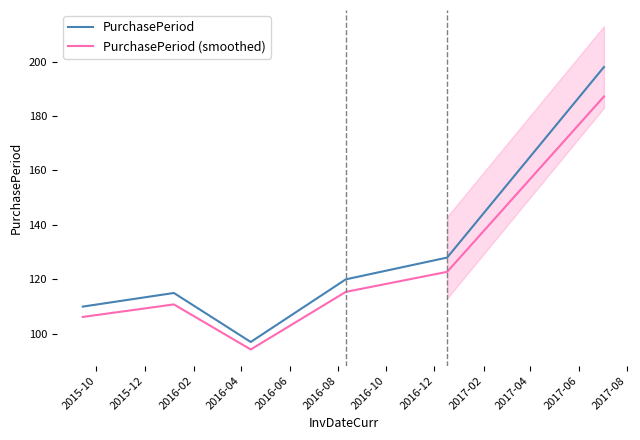

True or false: PurchasePeriod and PurchasePeriod (smoothed) cross at least once.

False